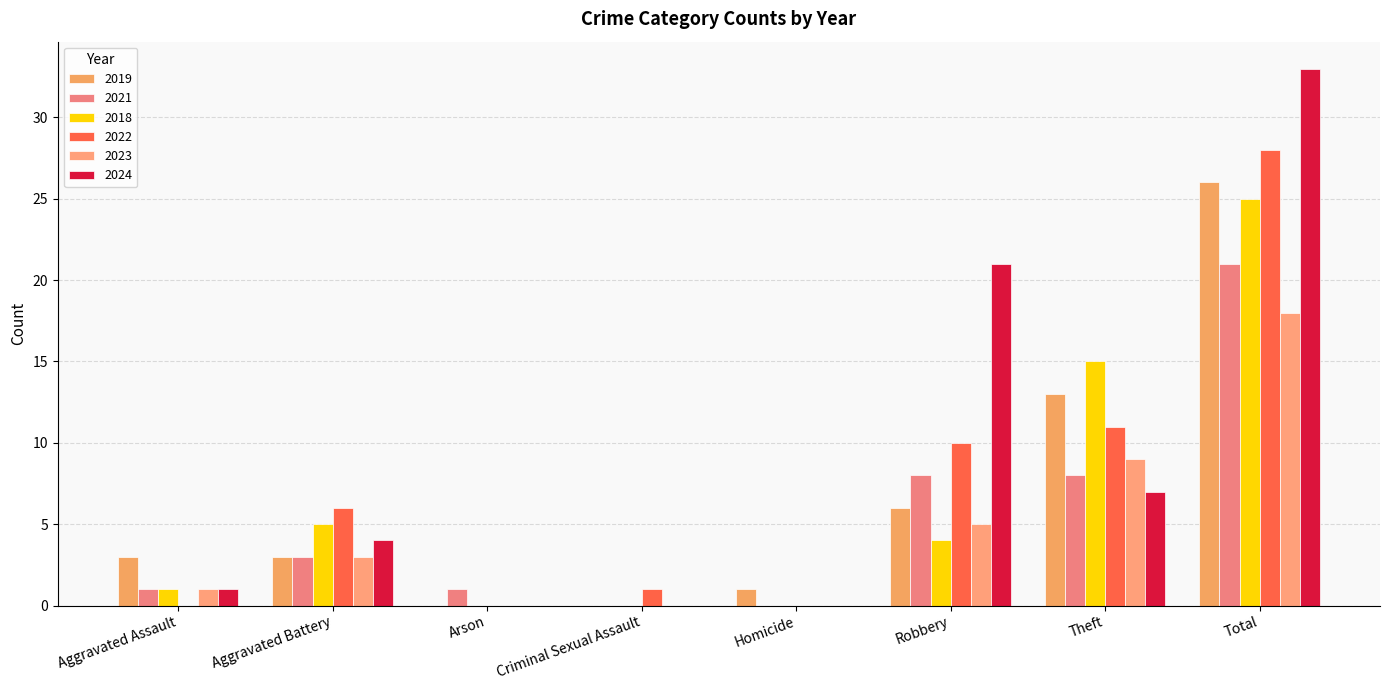

What is the approximate value of 2024 at Robbery, to the nearest 10?

20